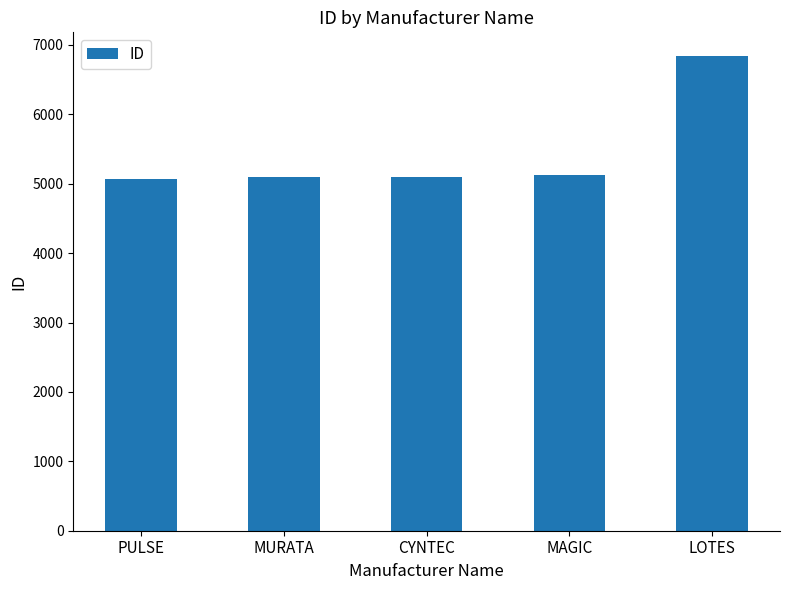

How many data points are less than 5100?

2